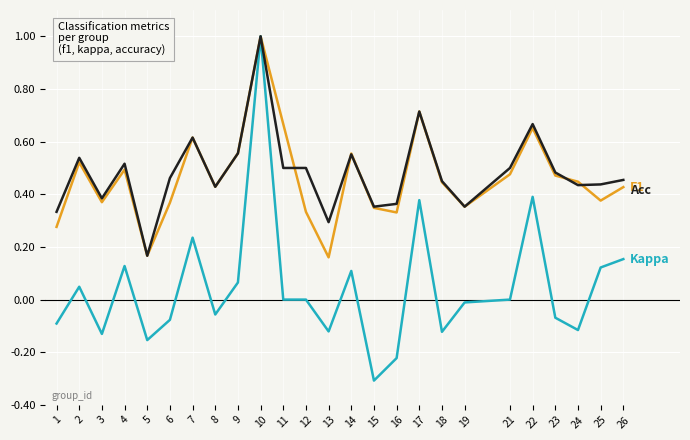

What is the total value across all series at 8?

0.8